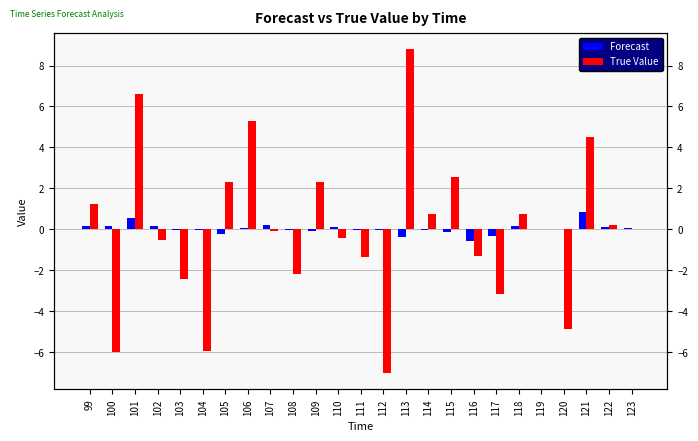

What is the value of the Forecast bar at the 11th from the left?

-0.1